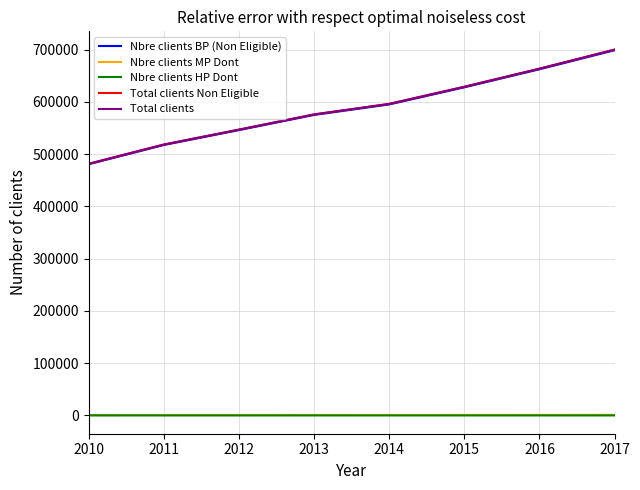

The Total clients series shows 973090 at 2015. True or false?

False